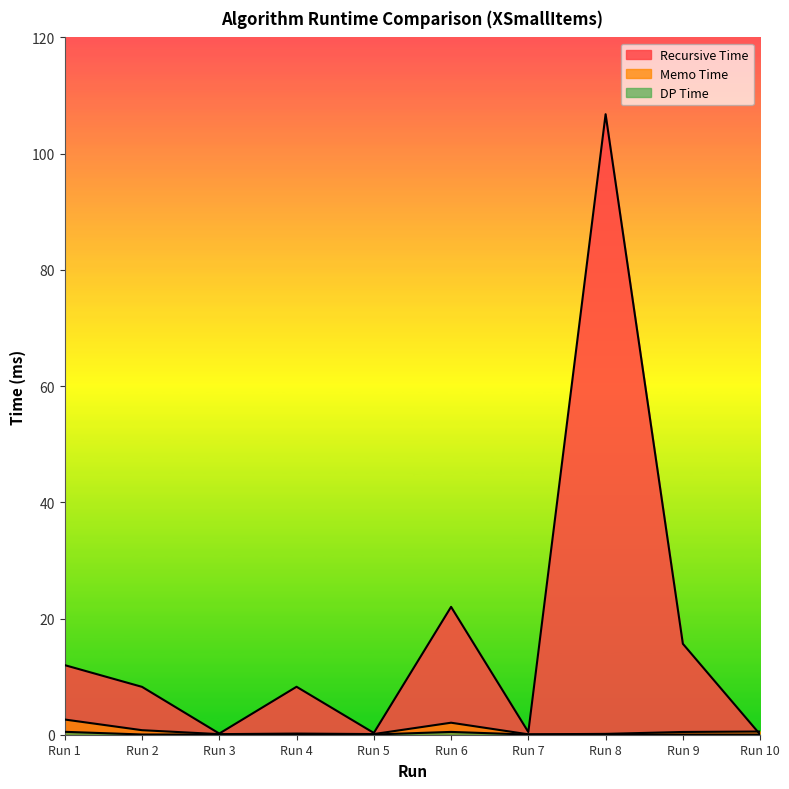

What is the sum of all Memo Time values?

7.1